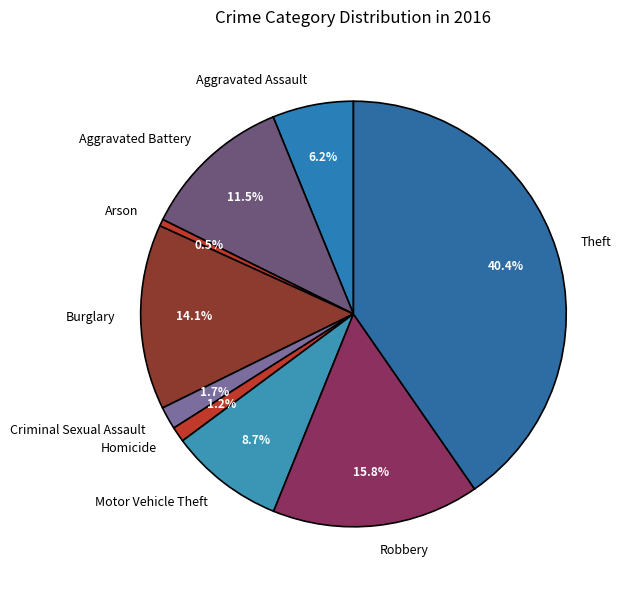

How many slices are in this pie chart?

9